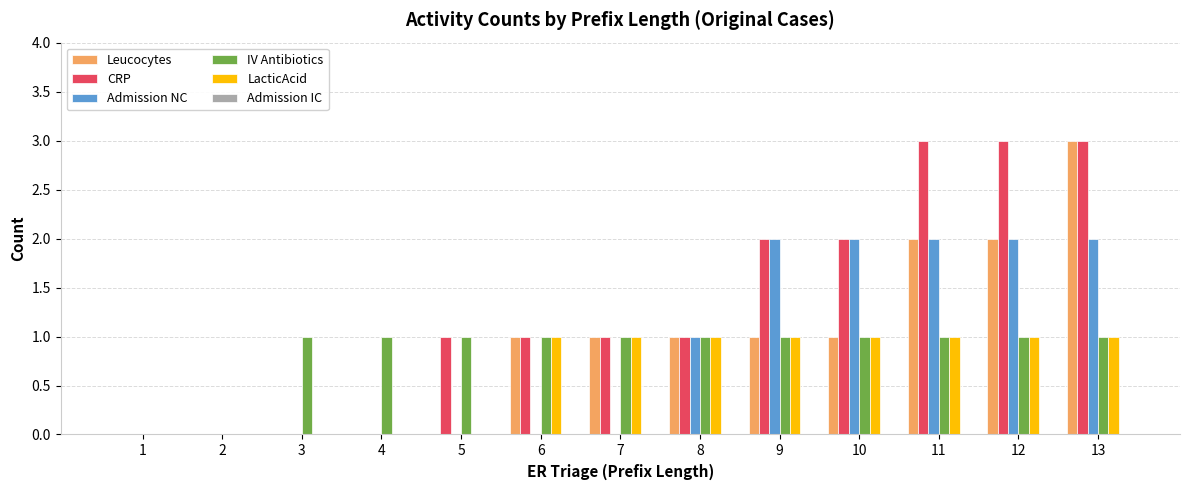

What is the total value across all series at 12?

9